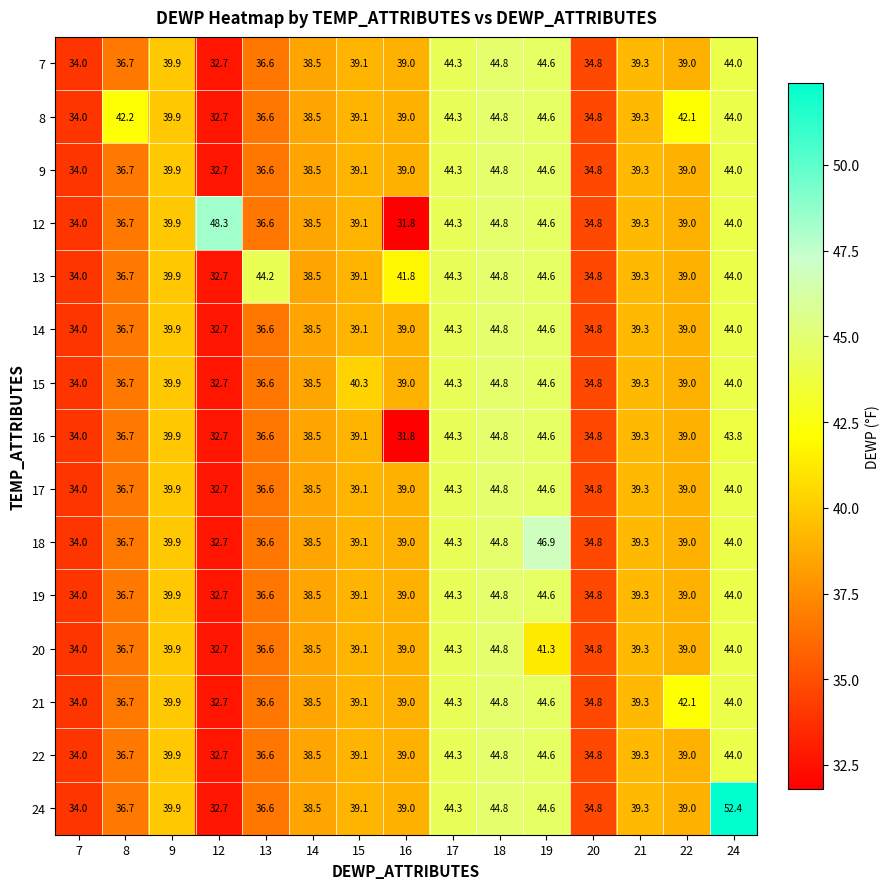

What is the difference between the second highest and second lowest values in the 15 series?

10.6